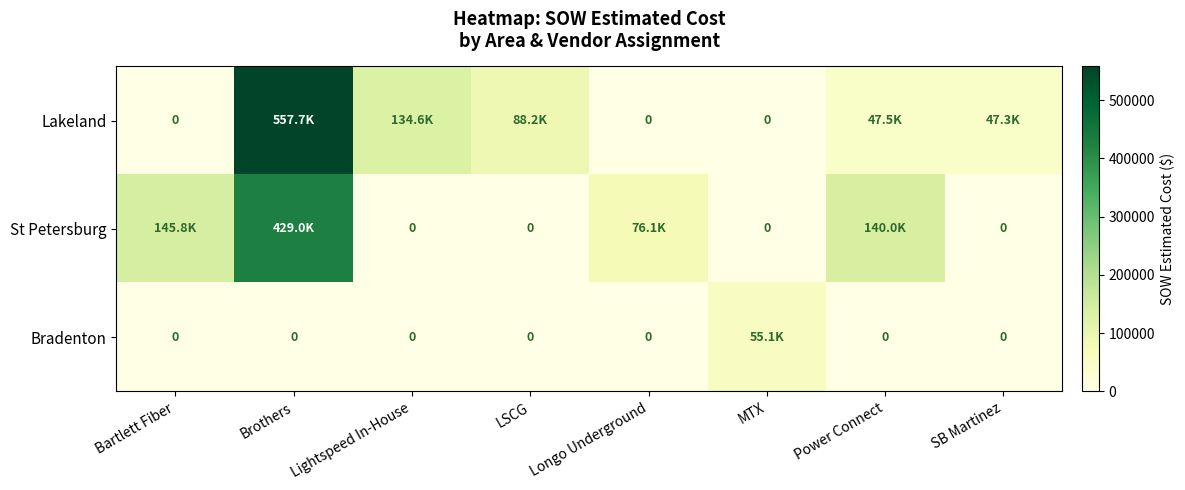

The value of Lakeland at Bartlett Fiber is 0.0. True or false?

True